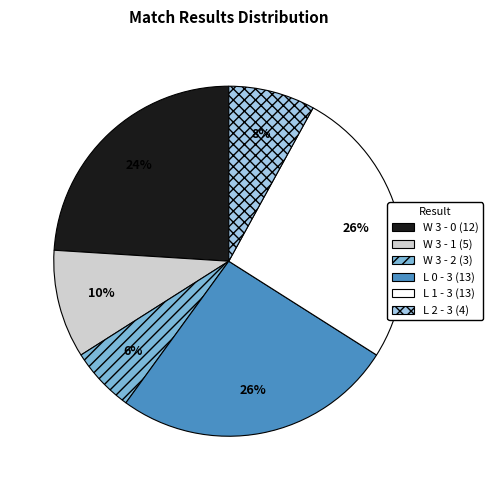

Is it true that L 0 - 3 is 26% of the pie?

True